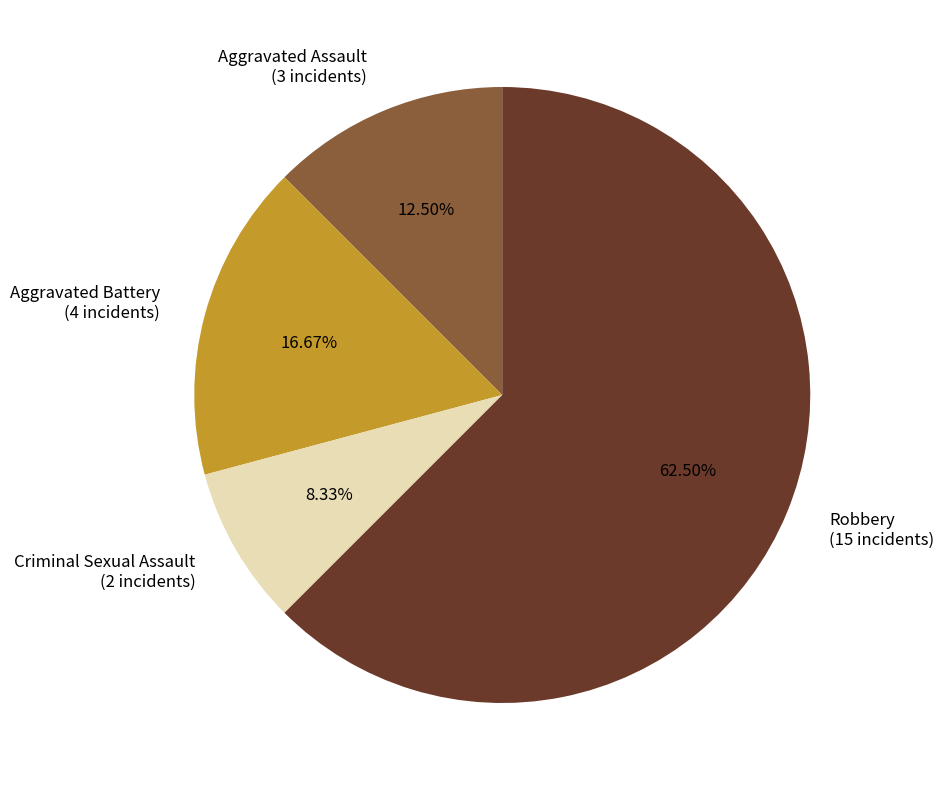

What percentage do Robbery and Criminal Sexual Assault together represent?

70.8%